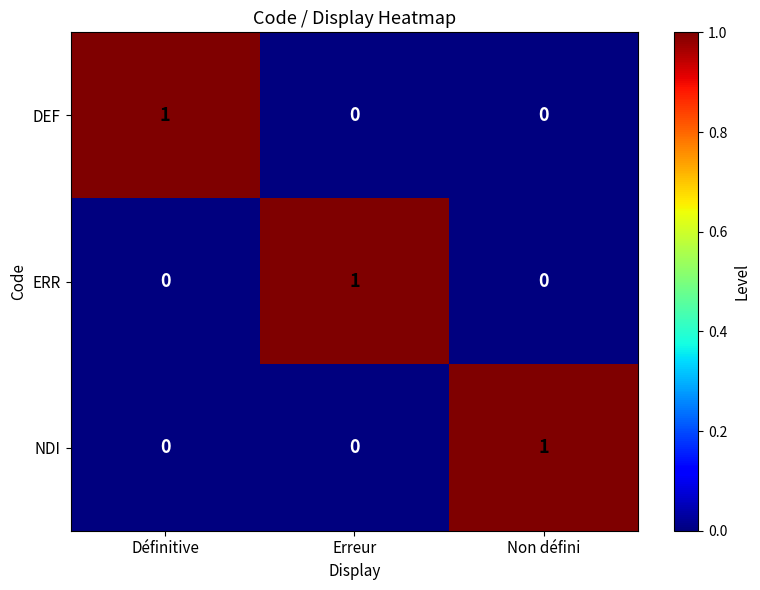

How many DEF values are between 0 and 1?

3